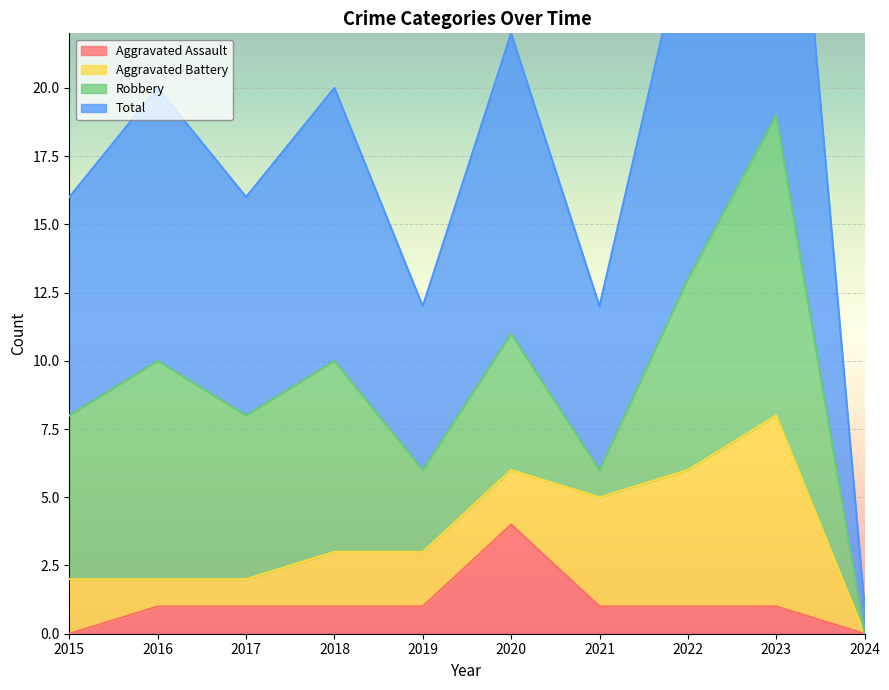

The value of Aggravated Assault at 2024 is 0. True or false?

True